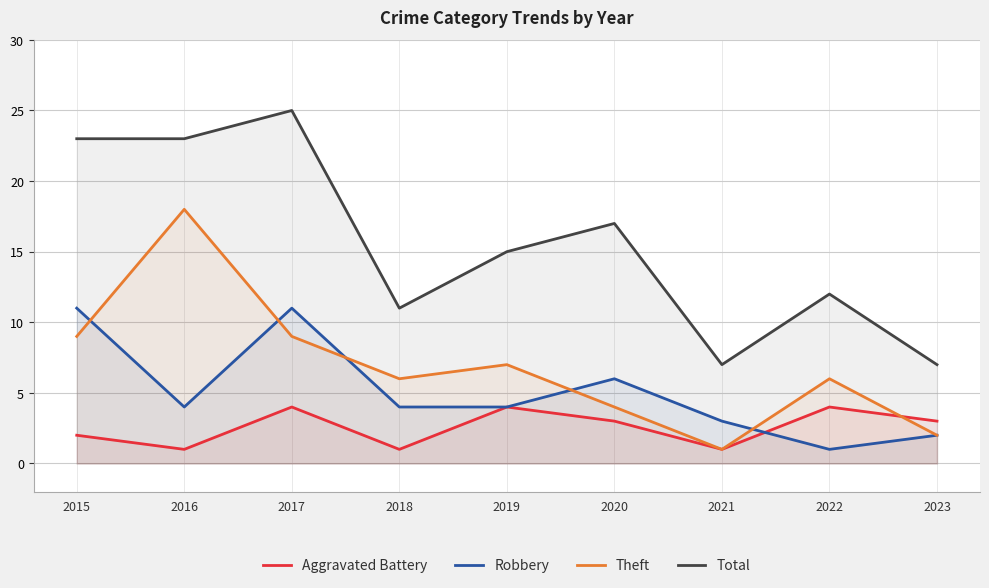

What is the difference between the Theft values at 2019 and 2023?

5